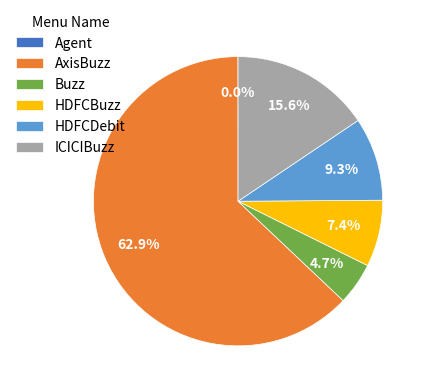

Does any single category account for the majority?

Yes